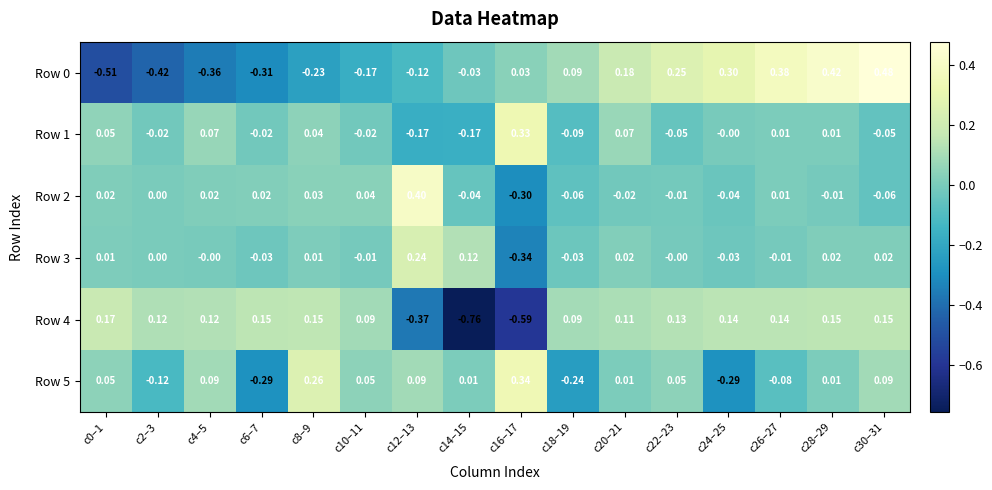

Is the value of Row 0 at c6–7 greater than the value of Row 1 at c16–17?

No